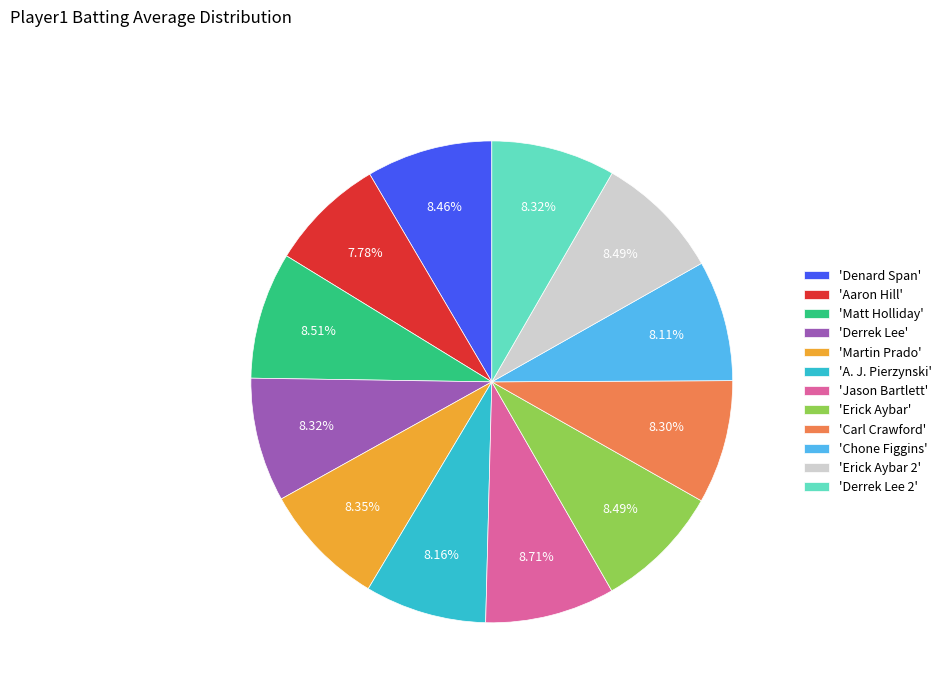

How many segments does this pie chart have?

12